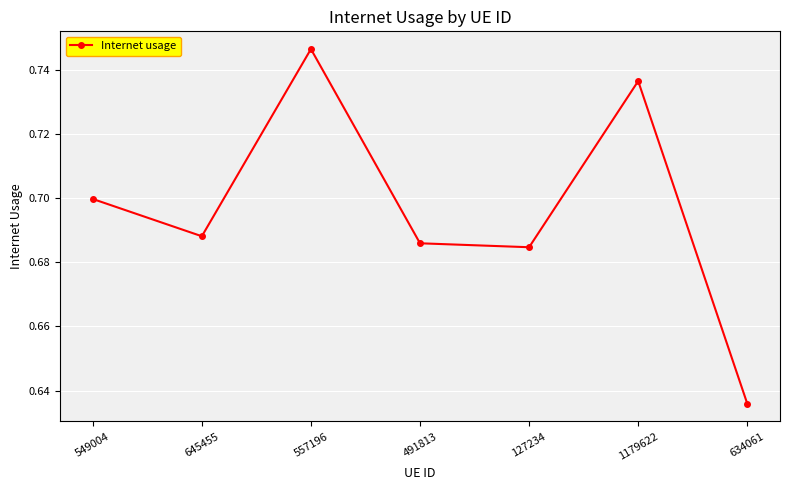

Is it true that the value at 1179622 is 0.2?

False